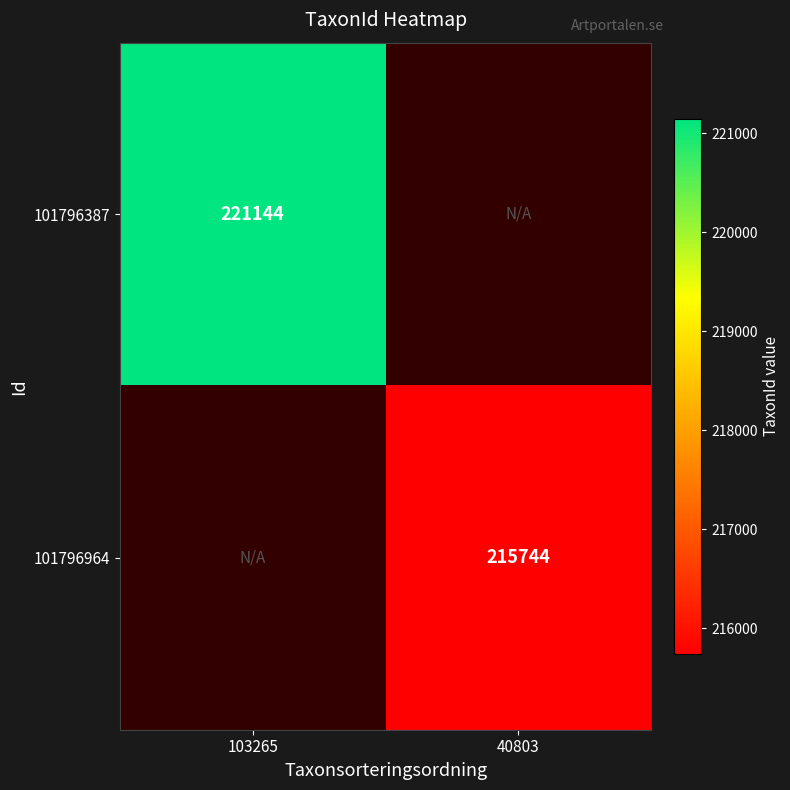

Is the value of 101796964 at 40803 greater than the value of 101796387 at 103265?

No